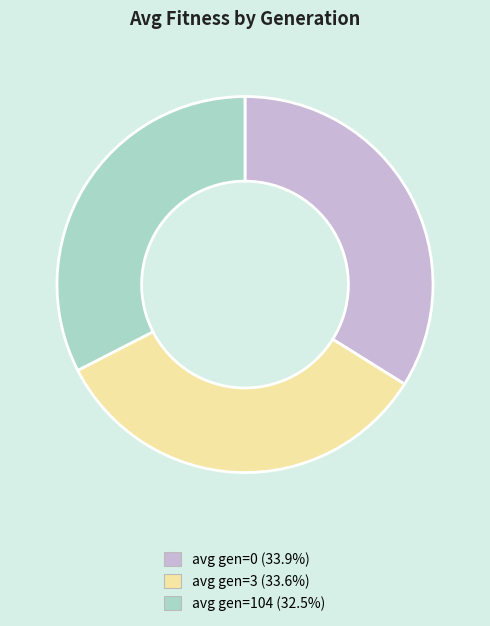

What is the ratio of the value at avg gen=3 to the value at avg gen=104?

1.0